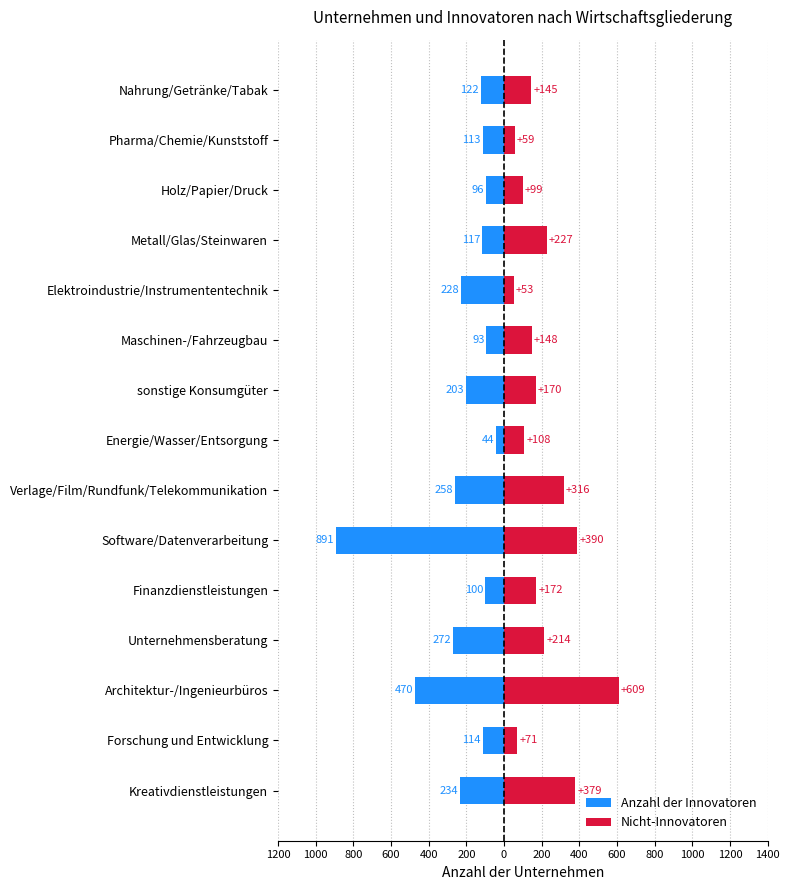

What are all the series names shown in the legend?

Anzahl der Innovatoren, Nicht-Innovatoren